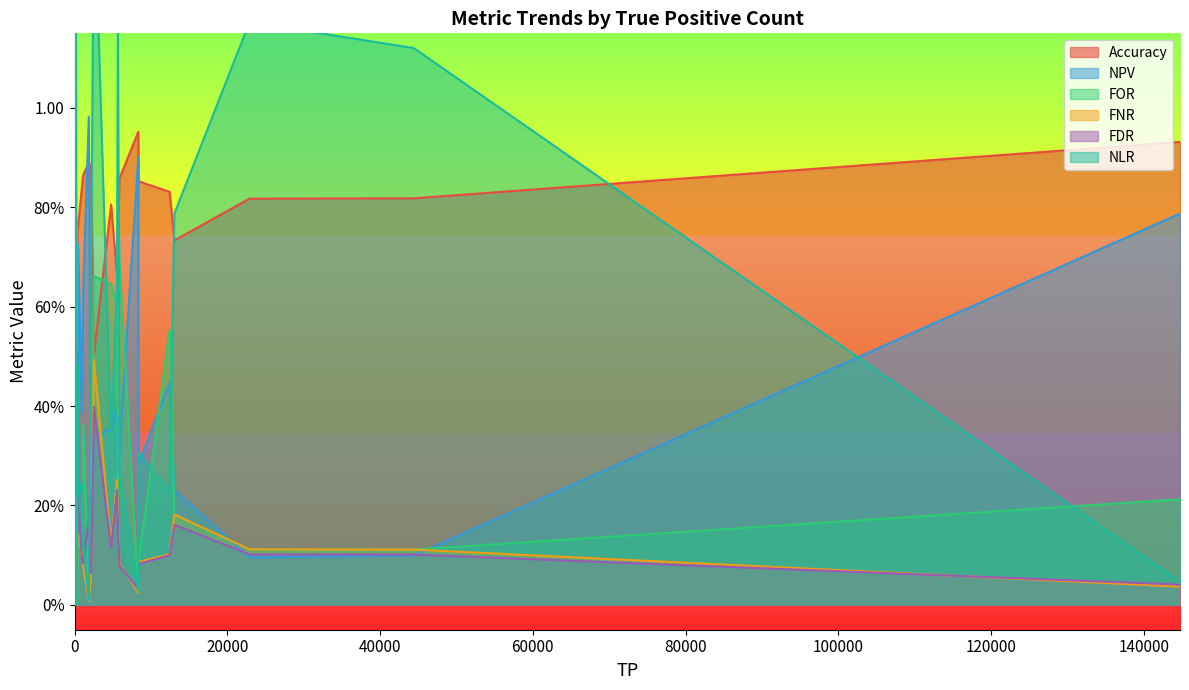

At which category is the sum across all series the highest?

67